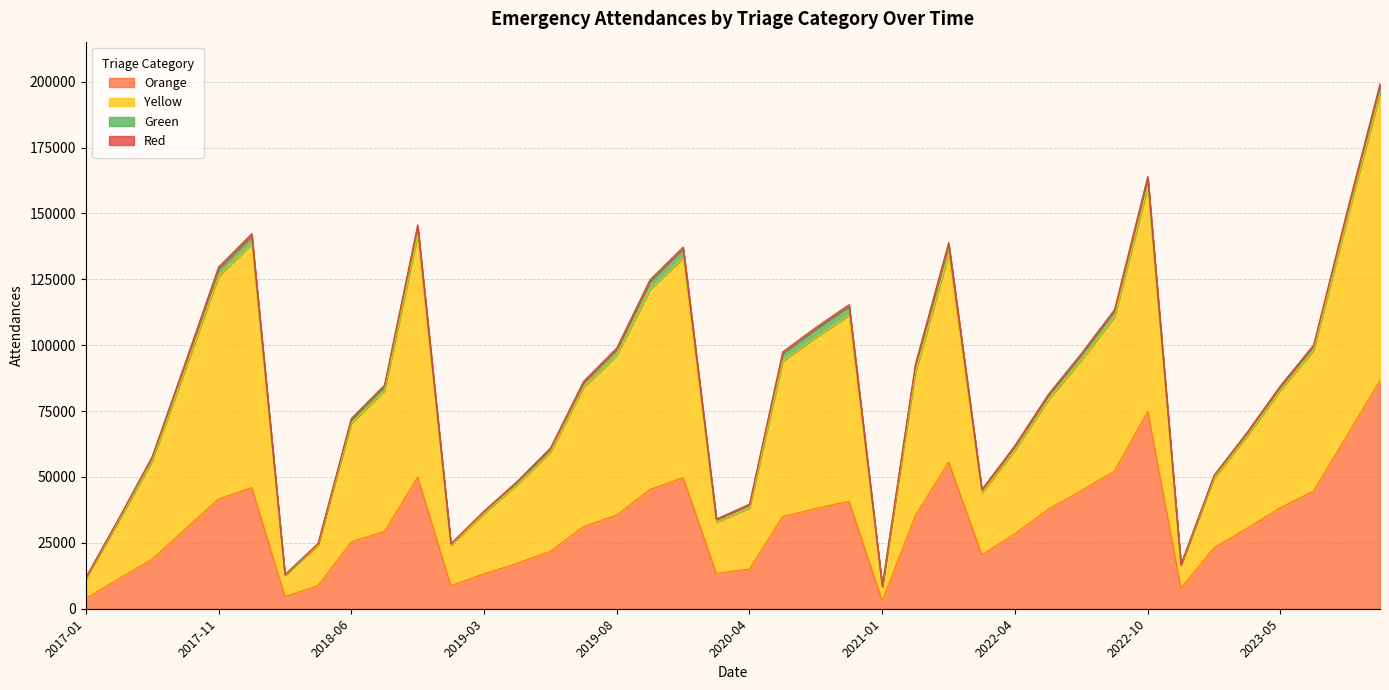

True or false: Yellow has a value of 10483 at 2023-05.

False